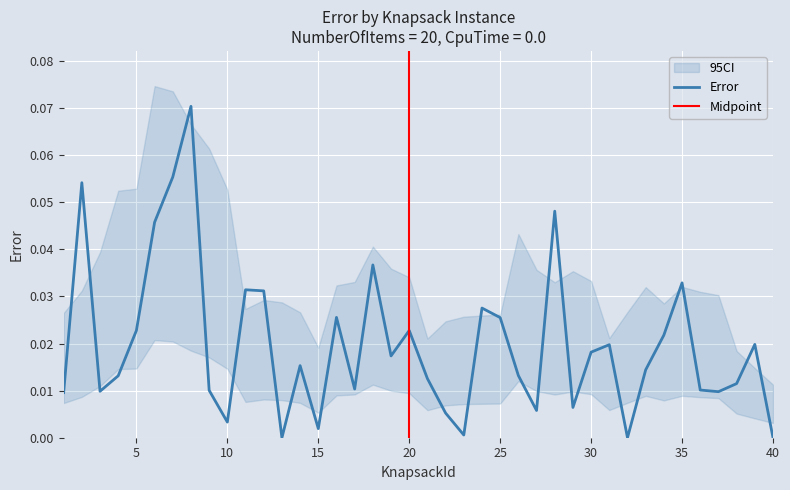

Reading left to right, what are all the values shown in this chart?

0.0	0.1	0.0	0.0	0.0	0.0	0.1	0.1	0.0	0.0	0.0	0.0	0.0	0.0	0.0	0.0	0.0	0.0	0.0	0.0	0.0	0.0	0.0	0.0	0.0	0.0	0.0	0.0	0.0	0.0	0.0	0.0	0.0	0.0	0.0	0.0	0.0	0.0	0.0	0.0